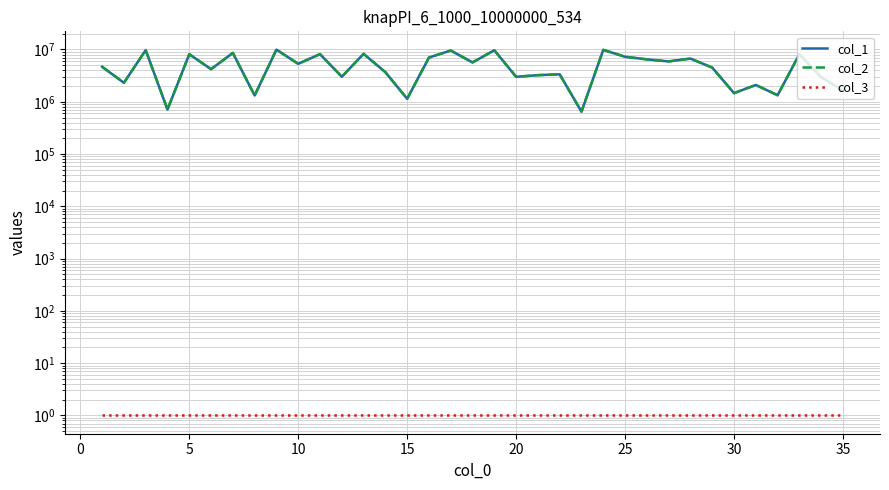

Does the chart display data point markers on the line(s)?

No